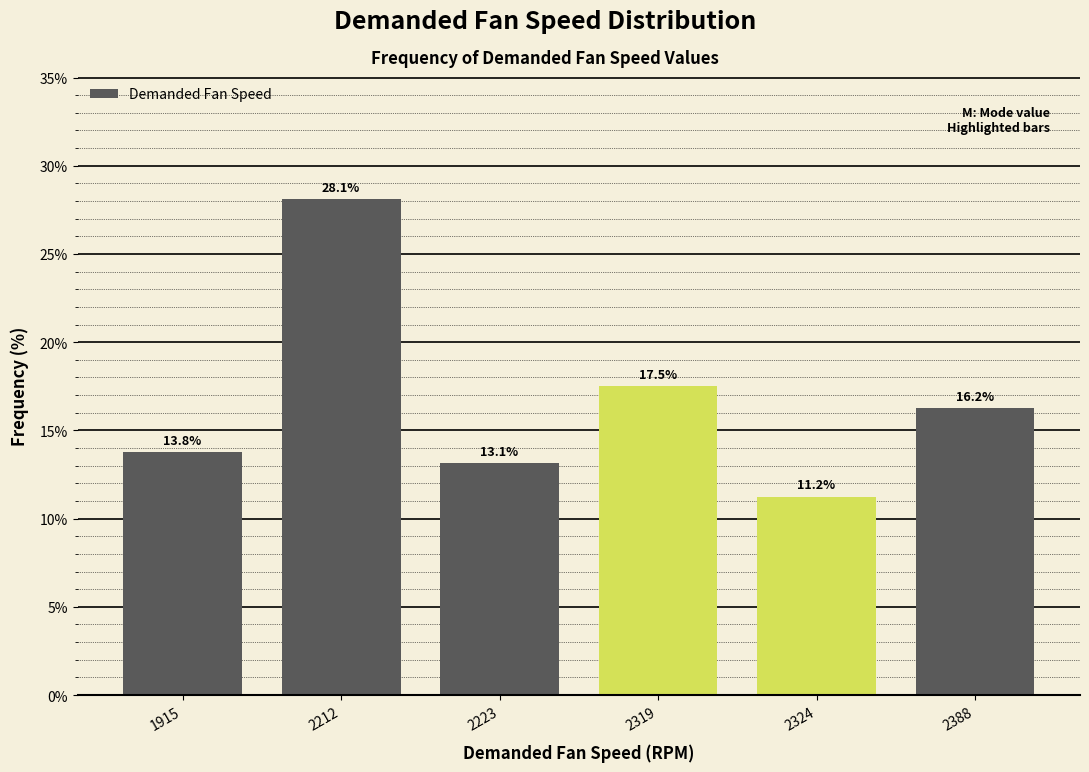

True or false: the data shows 16.2 at 2324.

False